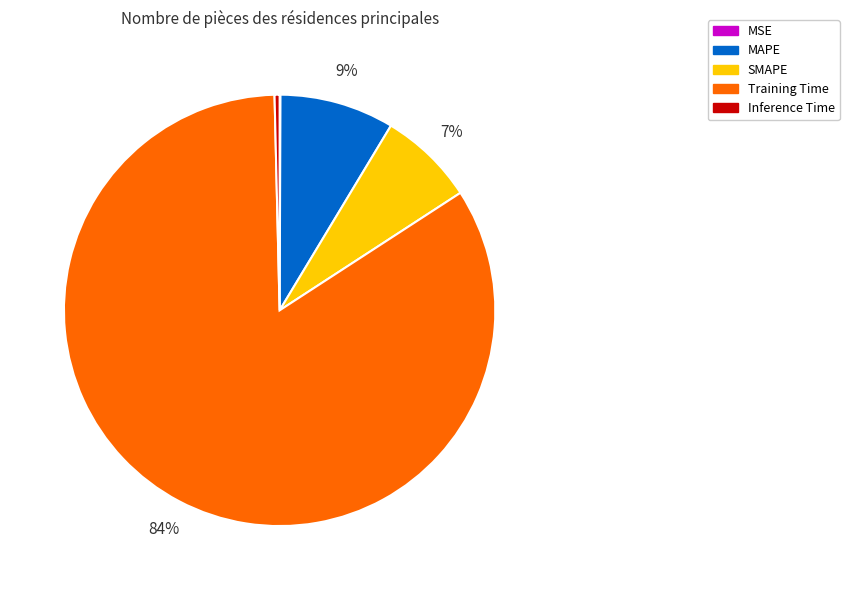

Combined, do Training Time and MAPE account for over 50%?

Yes